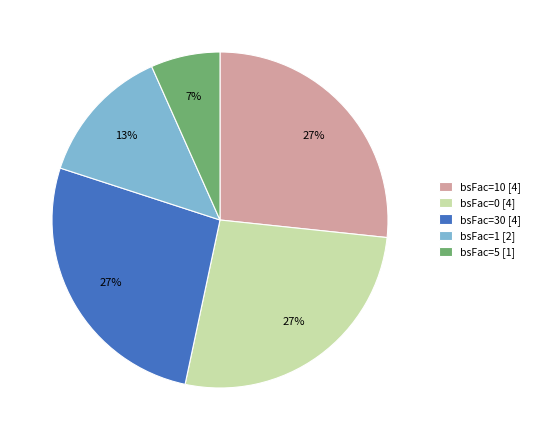

Is there a majority slice in this chart?

No